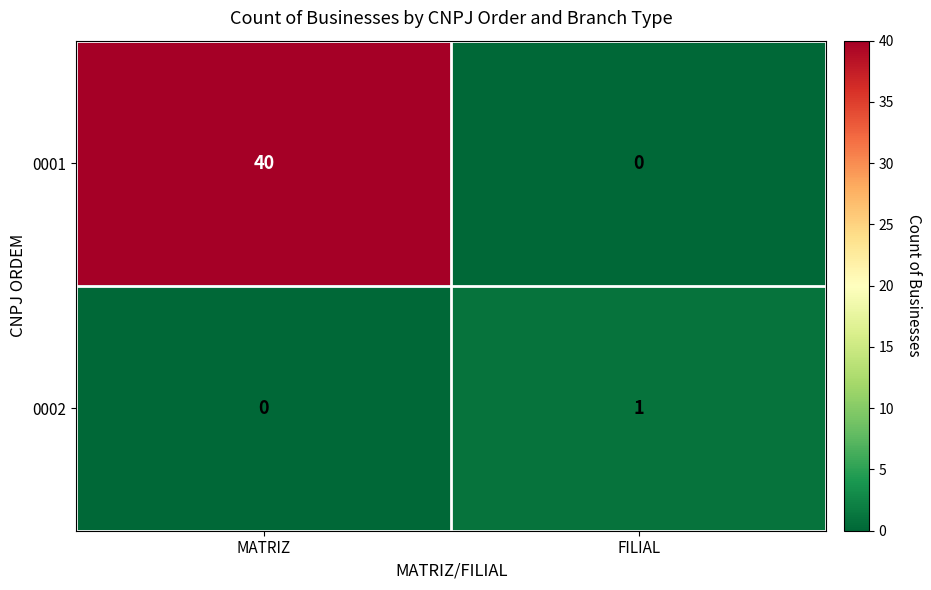

What is the difference between the maximum and minimum values in the 0001 series?

40